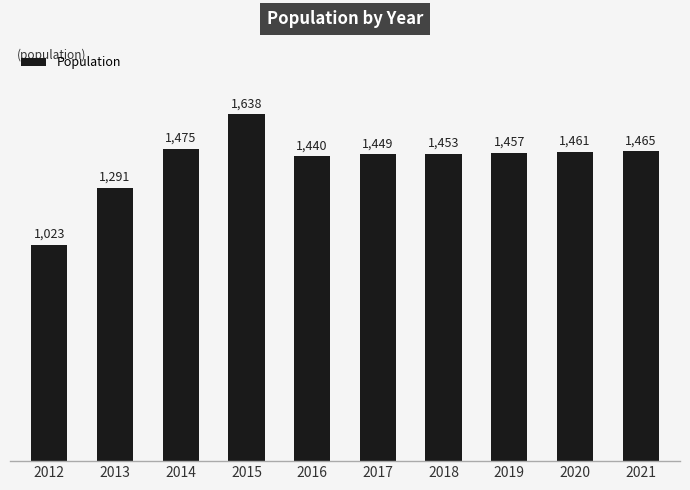

What is the sum of the values at 2021 and 2017?

2914